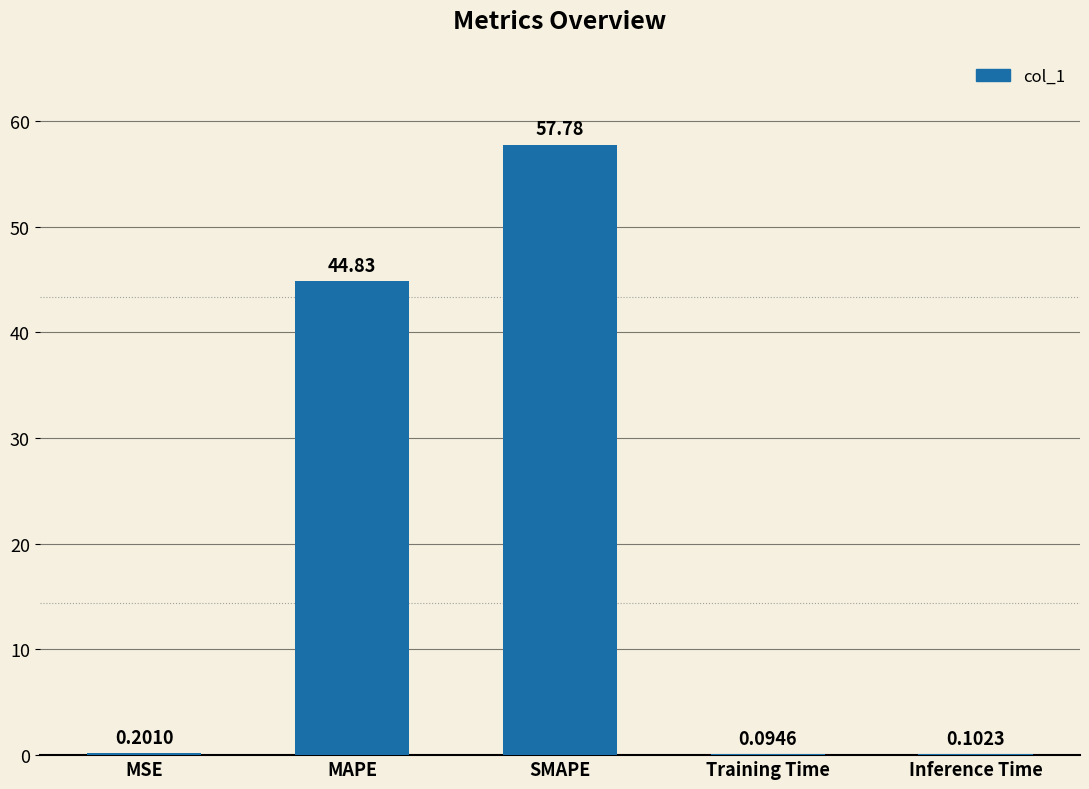

At which label is the value closest to 28?

MAPE